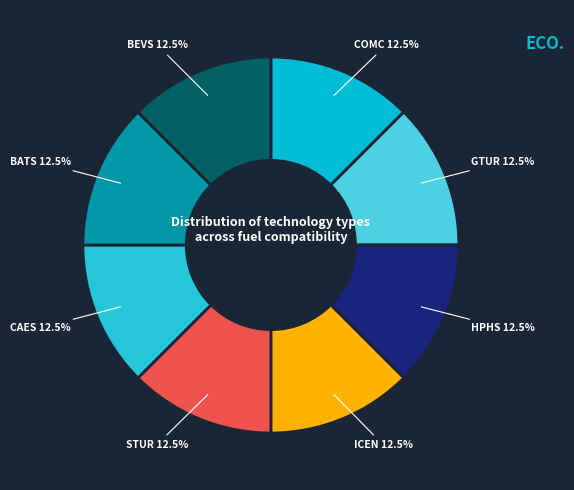

Count the number of slices in the pie.

8